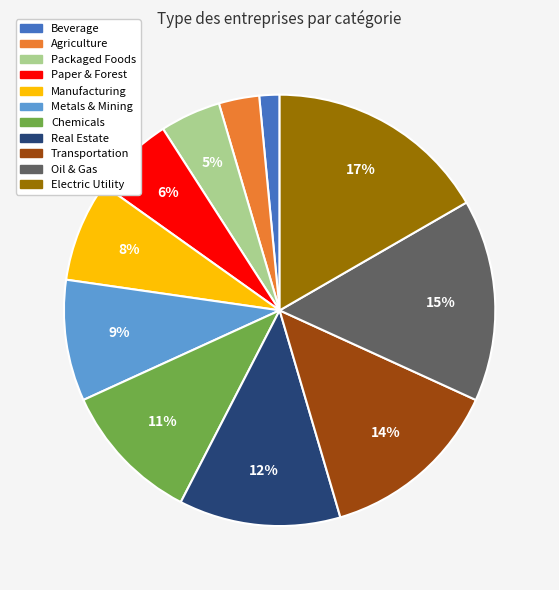

Is Real Estate the majority of the pie?

No